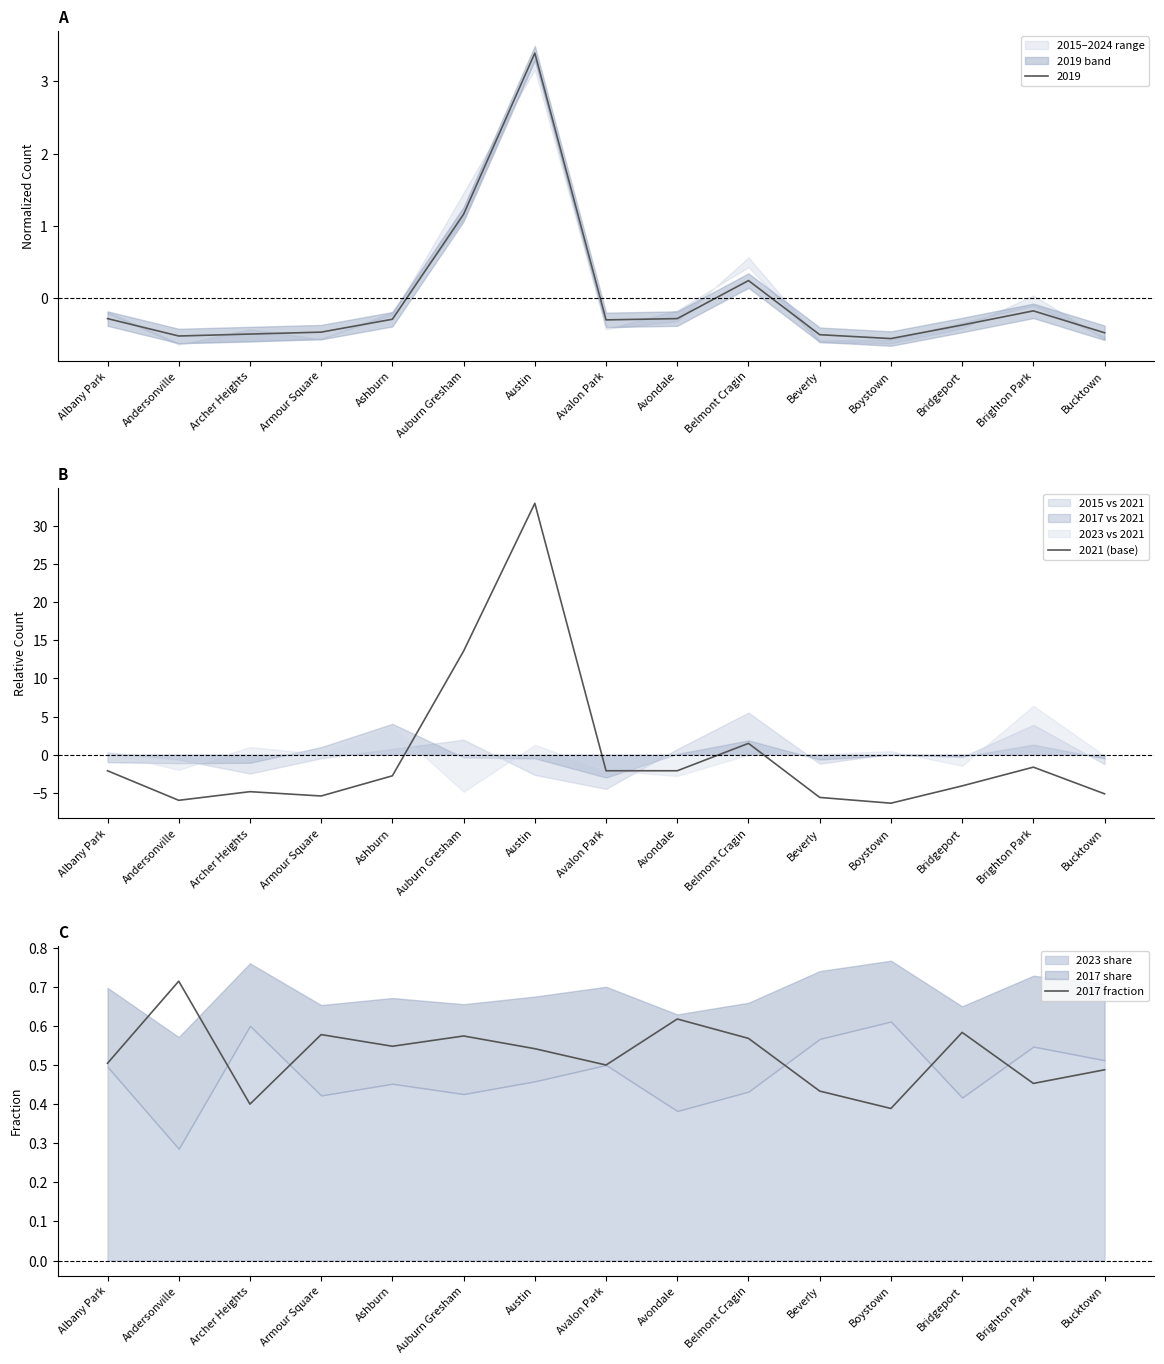

At Bucktown, list the series in order from smallest to largest.

2021 (base), 2017 fraction